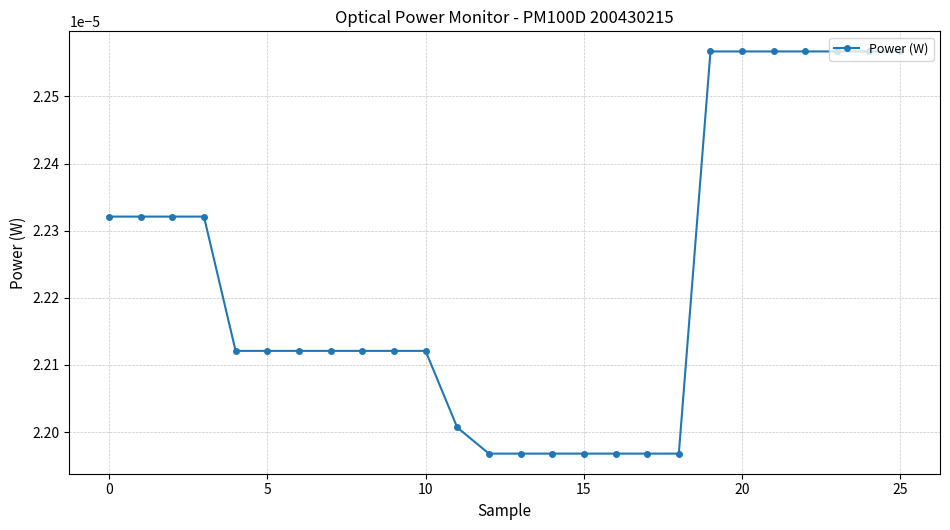

Count the values in the range 0 to 1.

26